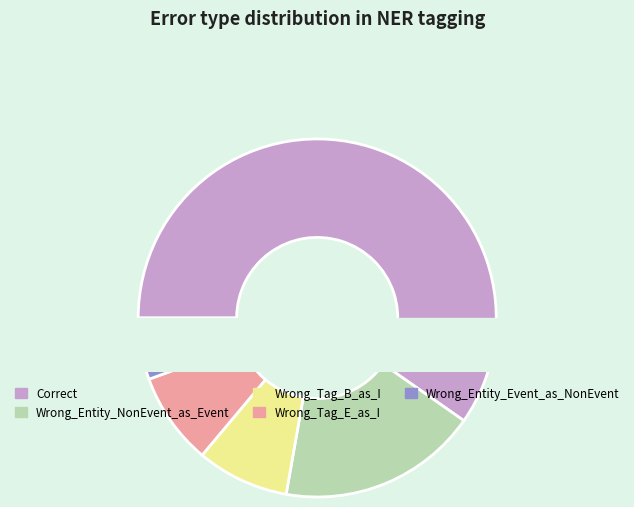

True or false: Wrong_Tag_B_as_I accounts for 15% of the total.

False